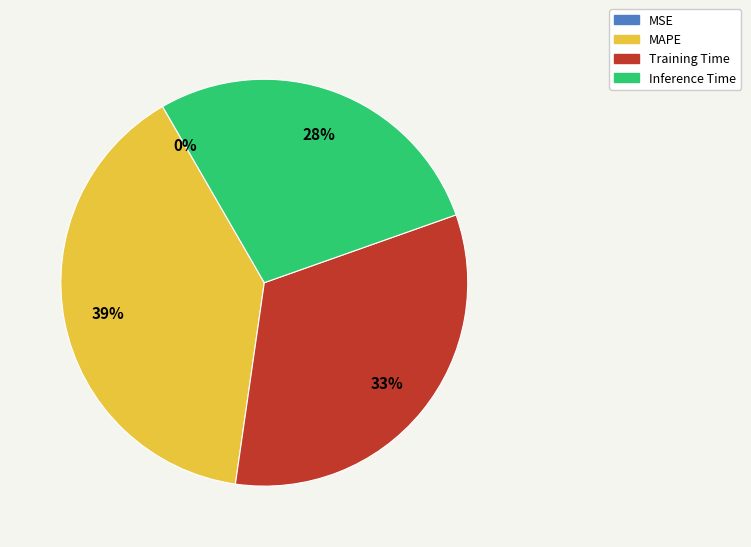

Between Training Time and MAPE, which is larger?

MAPE